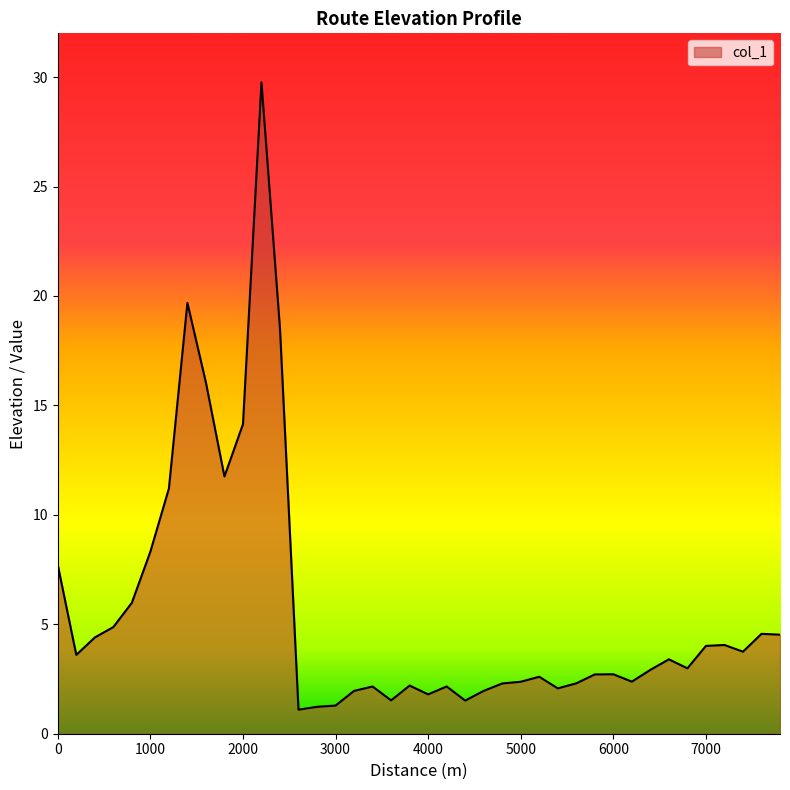

What is the maximum value shown in the chart?

29.8